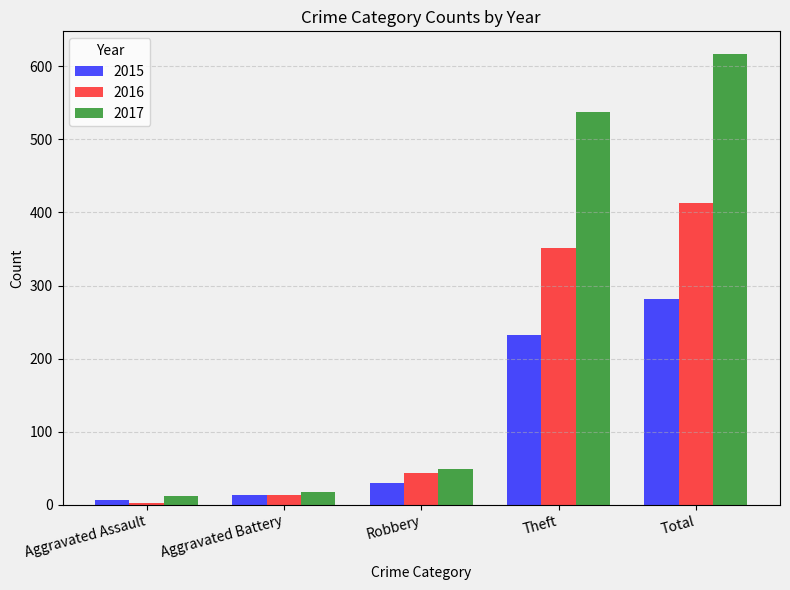

Count the number of categories in the chart.

5